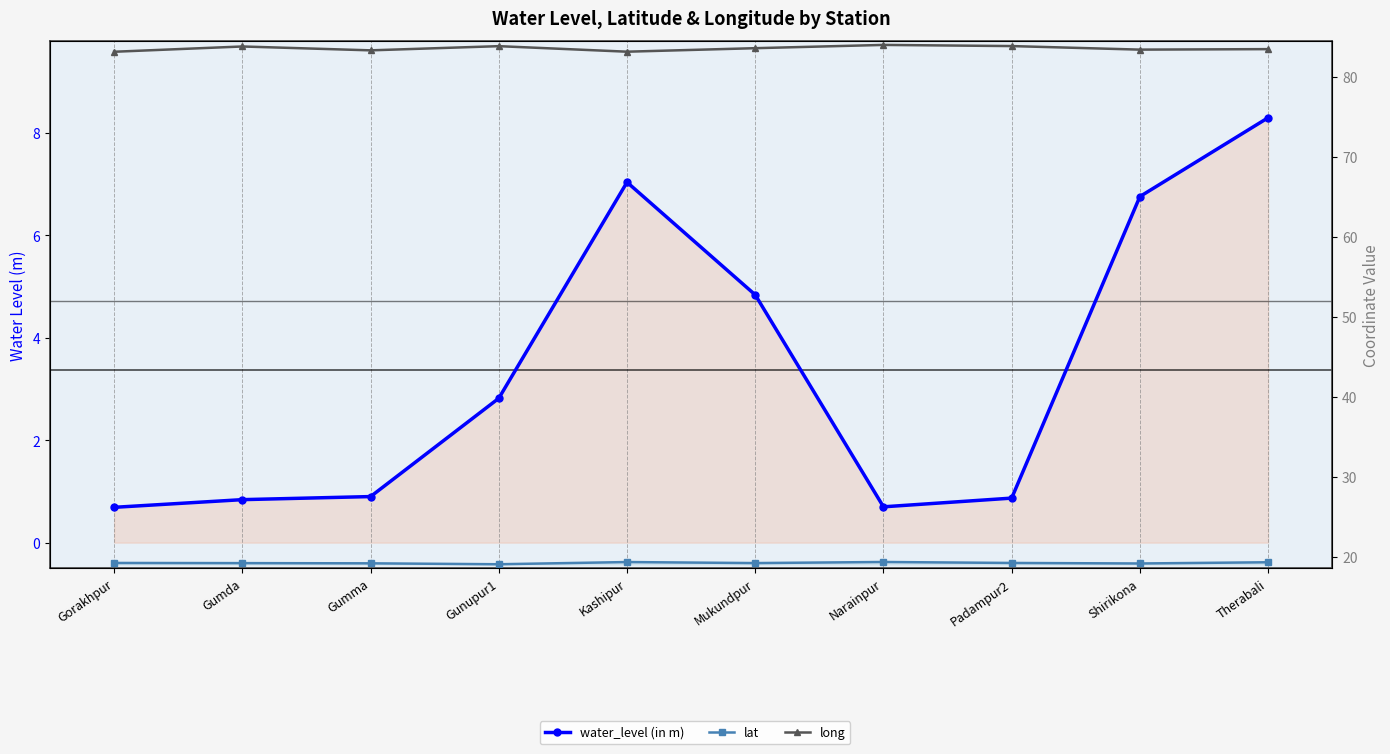

Rank the series at Kashipur from highest to lowest value.

long, lat, water_level (in m)